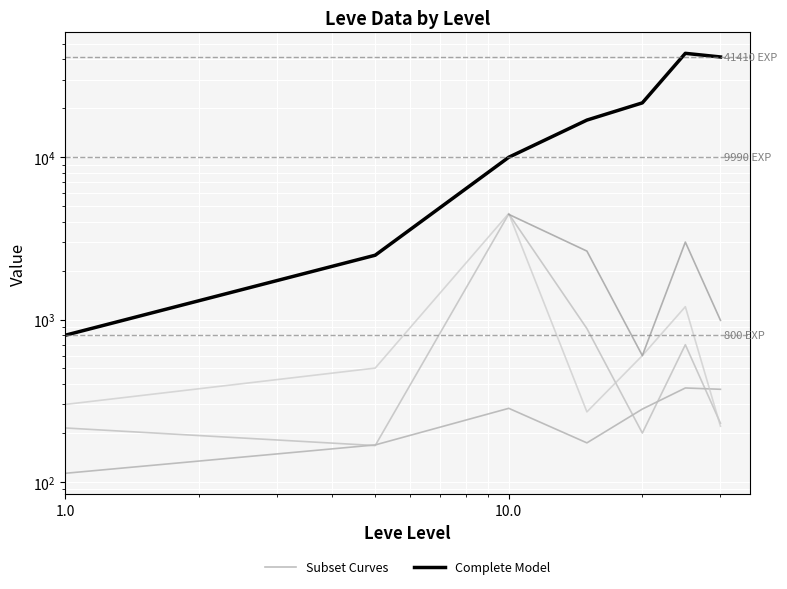

In Subset Curves, how many points are lower than both neighbors (excluding endpoints)?

1